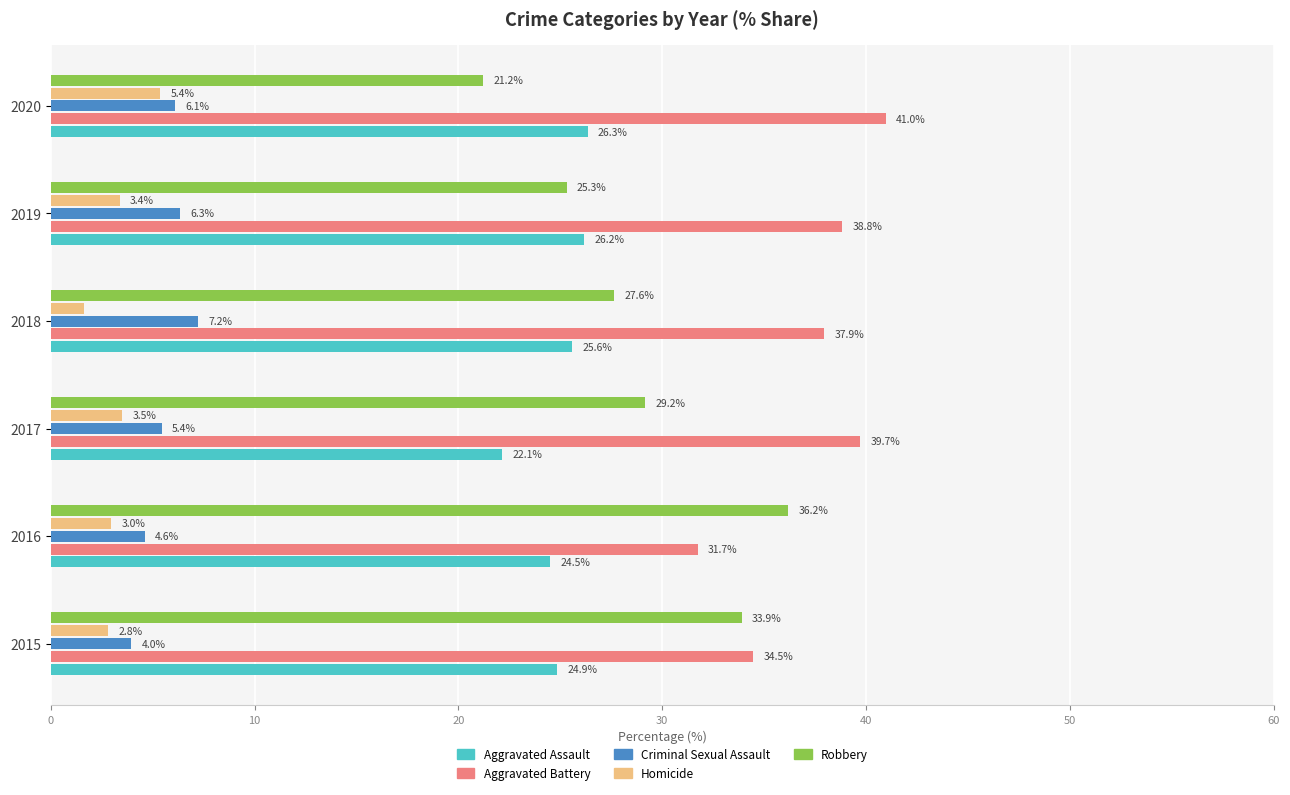

Rank the series by their maximum value, from lowest to highest.

Homicide, Criminal Sexual Assault, Aggravated Assault, Robbery, Aggravated Battery